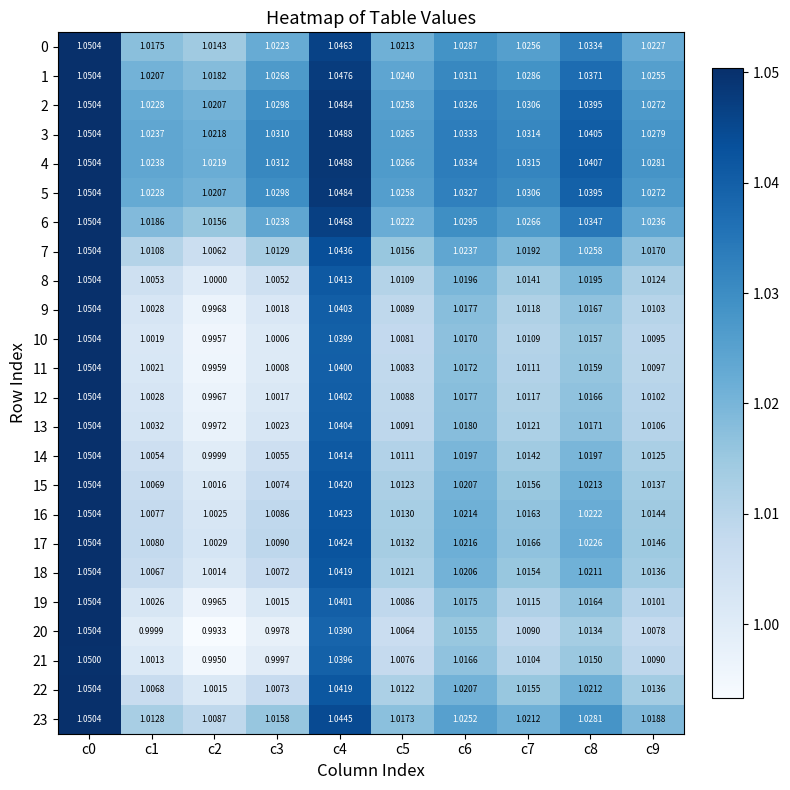

Is the value of 13 at c7 greater than the value of 6 at c4?

No